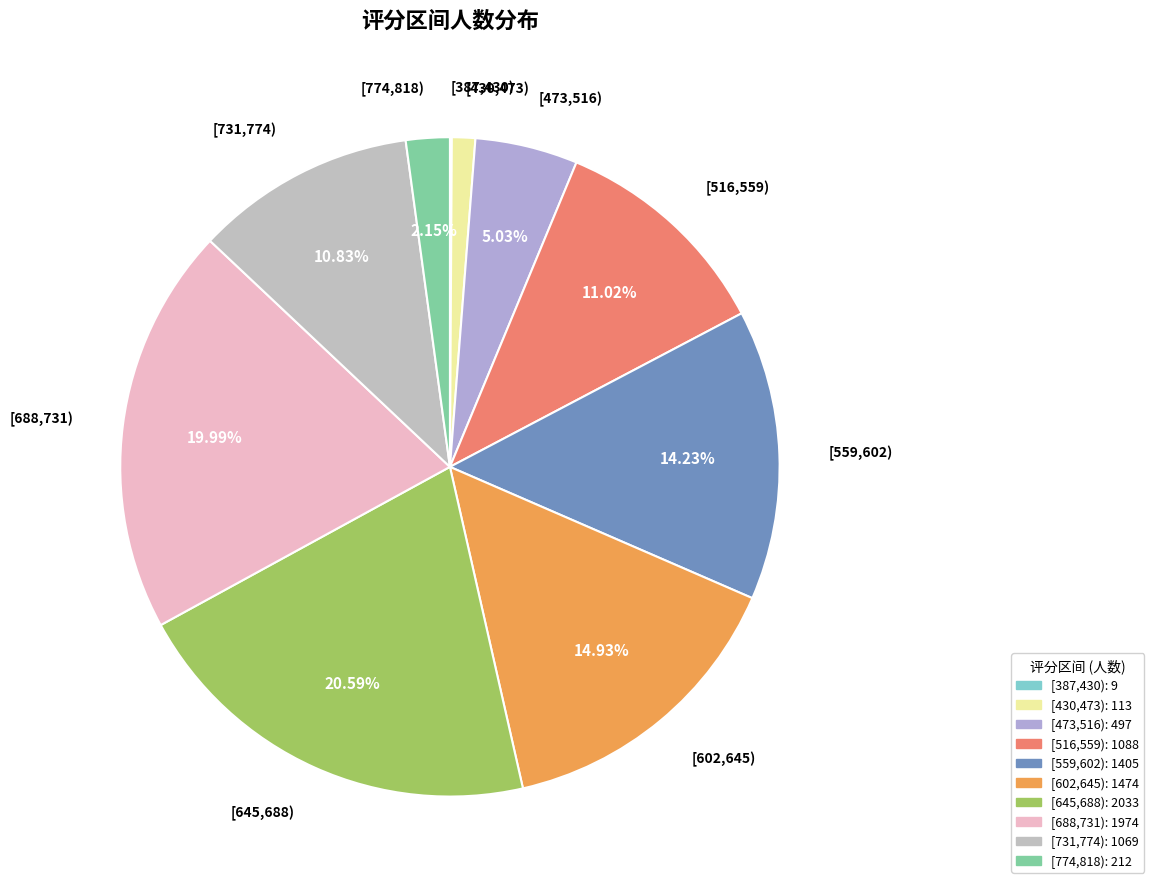

To the nearest percent, what is the combined percentage of [645,688) and [516,559)?

32%